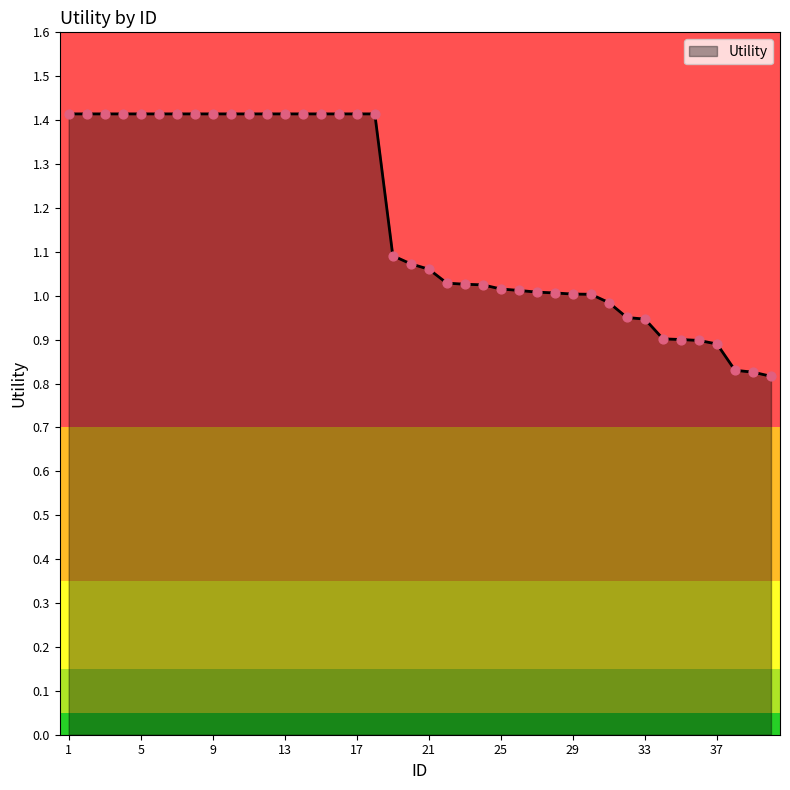

What is the difference between the maximum and minimum values?

0.6